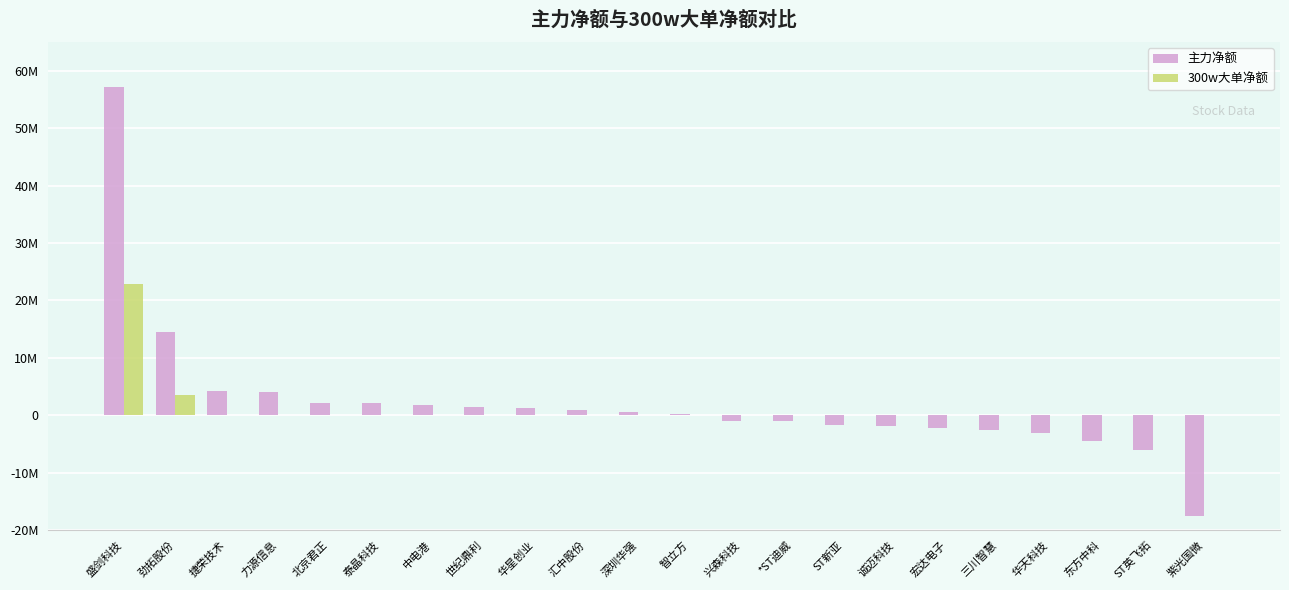

Does the chart contain stacked bars?

No